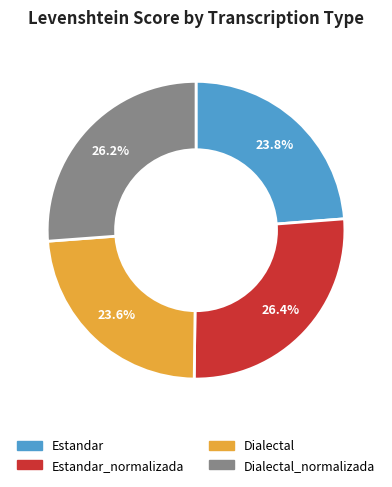

Is there a majority slice in this chart?

No